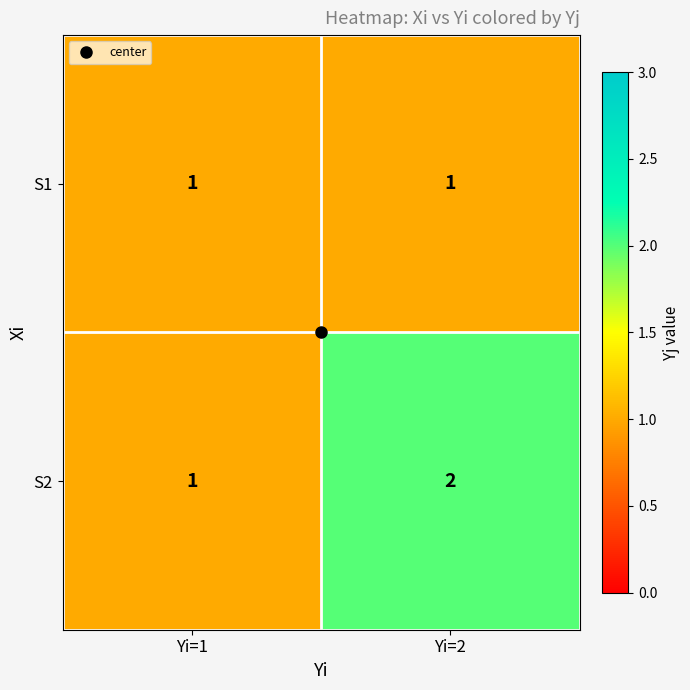

Rank the series by their average value, from highest to lowest.

S2, S1